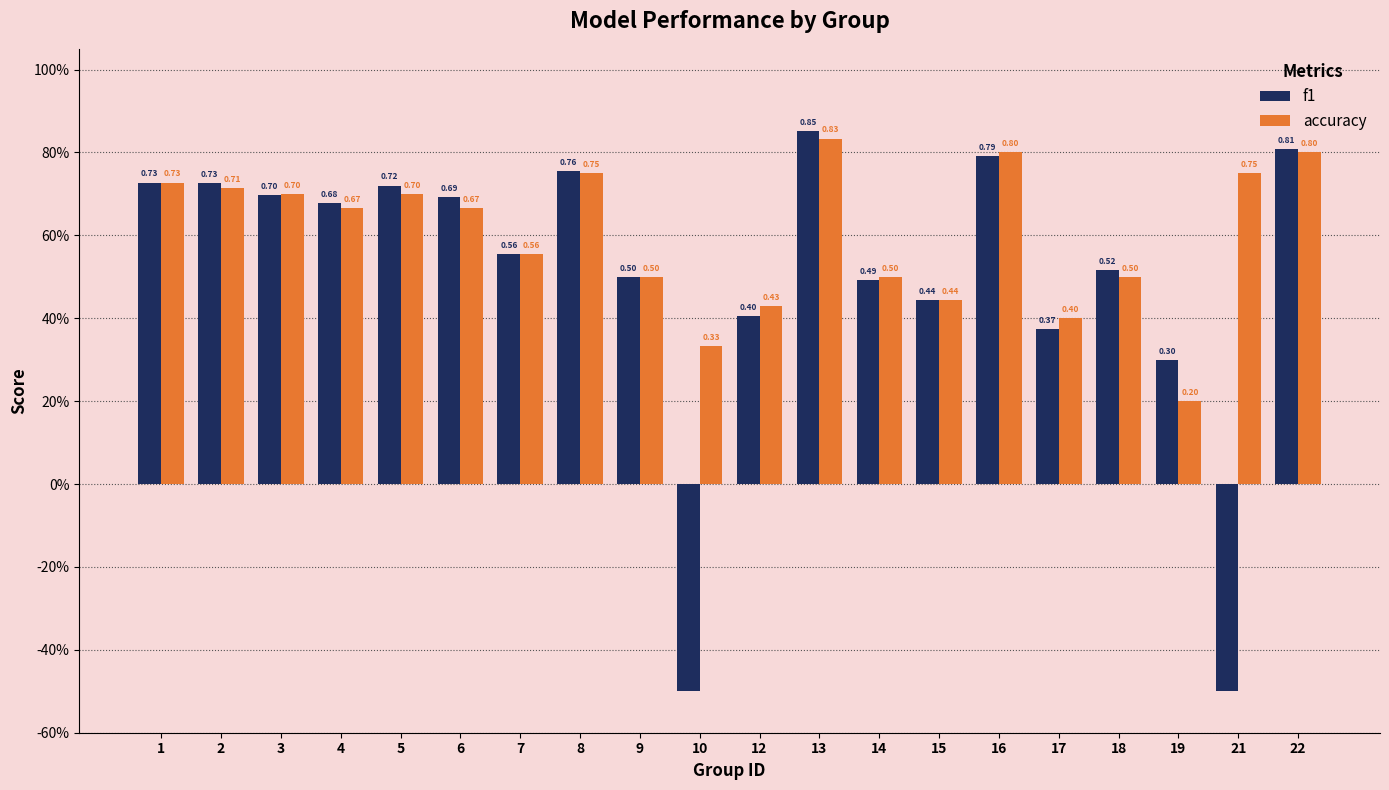

Where is accuracy nearest to the value 0?

19